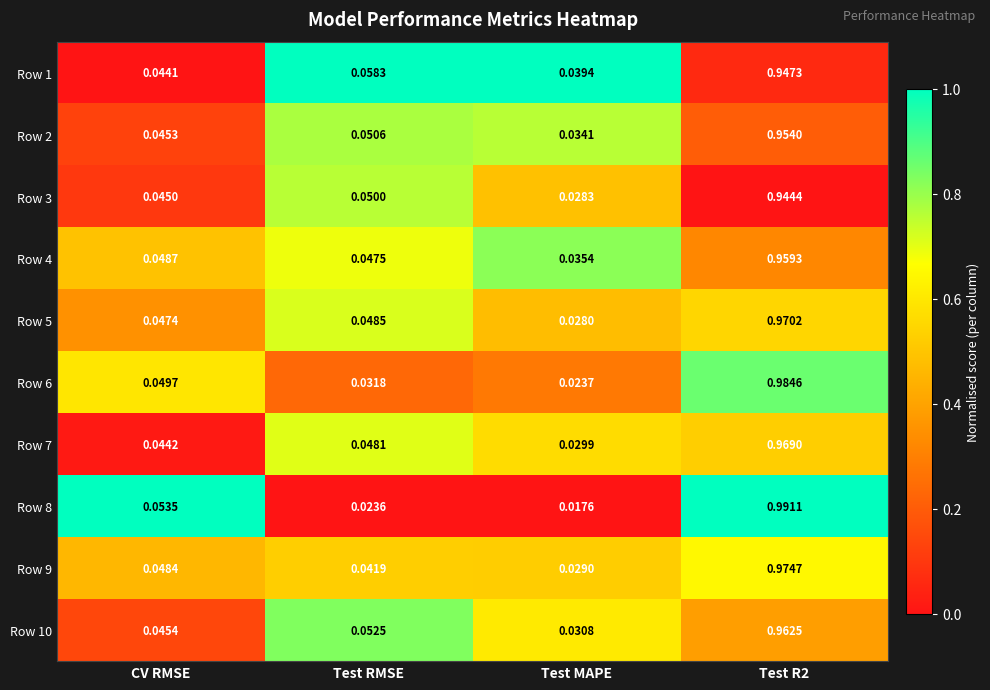

Is the value of Row 8 at Test R2 greater than the value of Row 9 at Test MAPE?

Yes